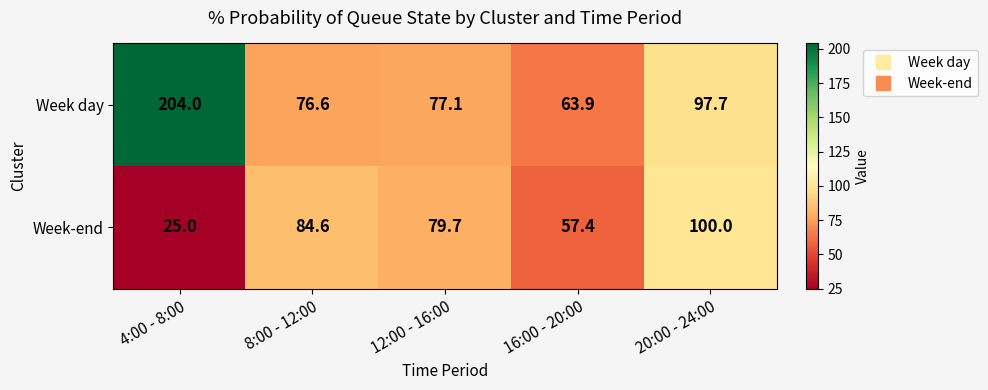

What is the spread (max minus min) of values at 8:00 - 12:00?

8.0